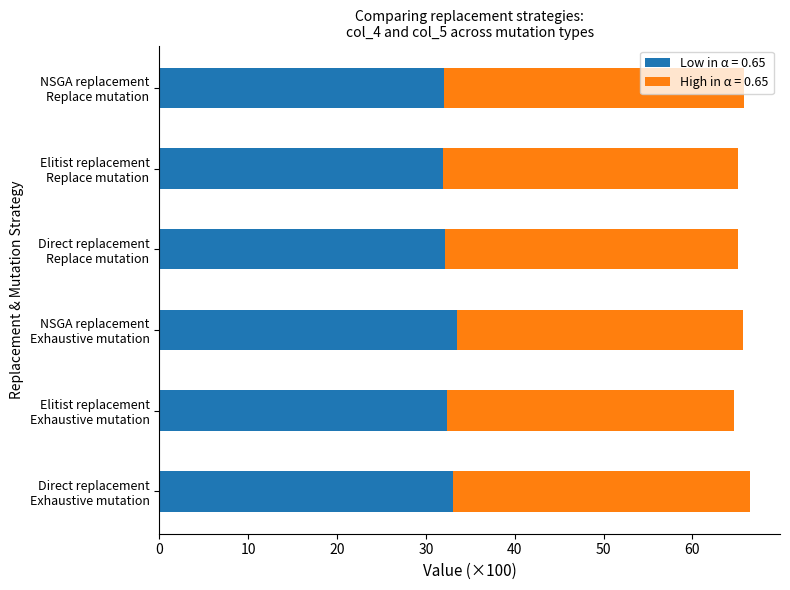

What is the maximum value for Low in α = 0.65?

33.5